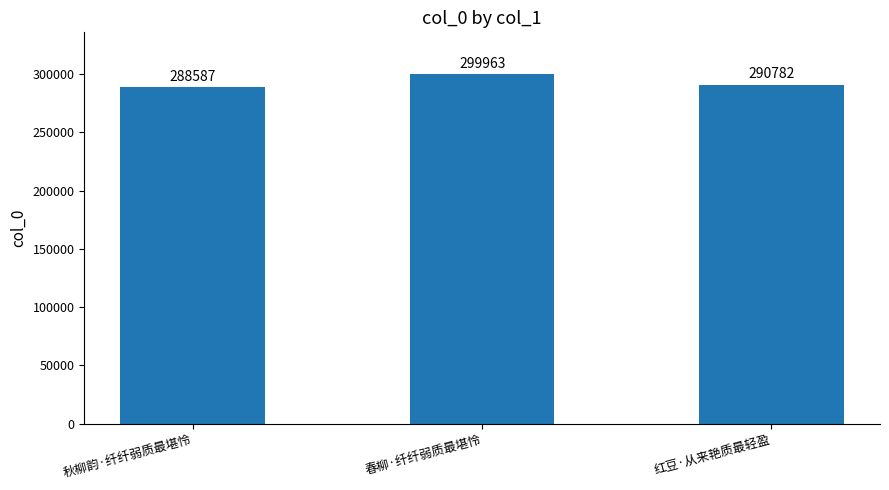

How many bars are there in total?

3